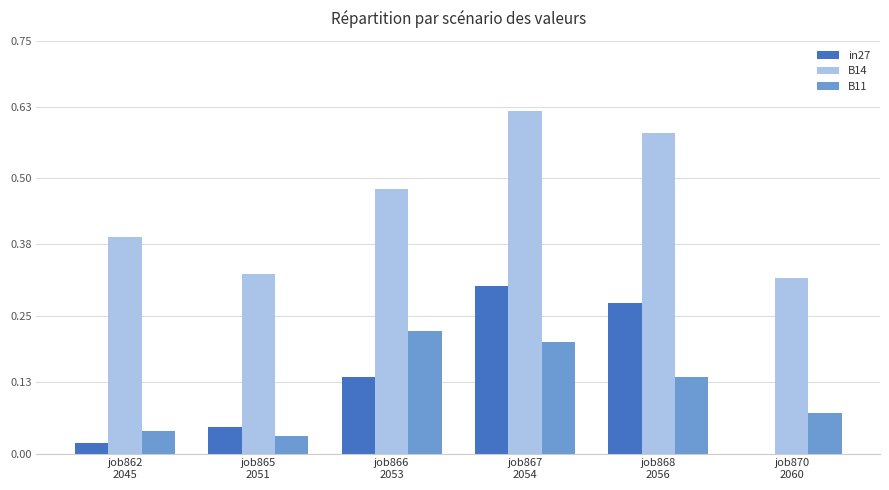

Are the bars grouped side by side (vs. stacked)?

Yes